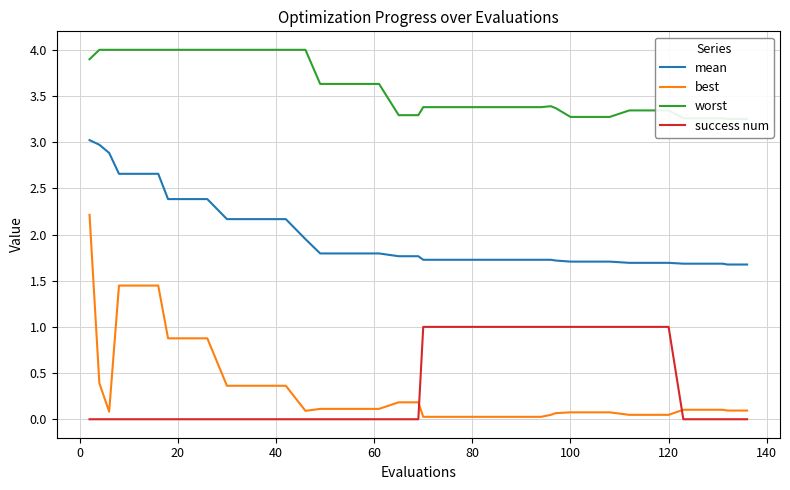

How many interior local valleys does the best series have?

2